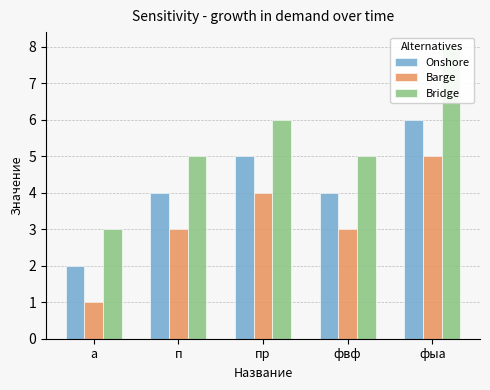

How many data points in Bridge are less than 5?

1